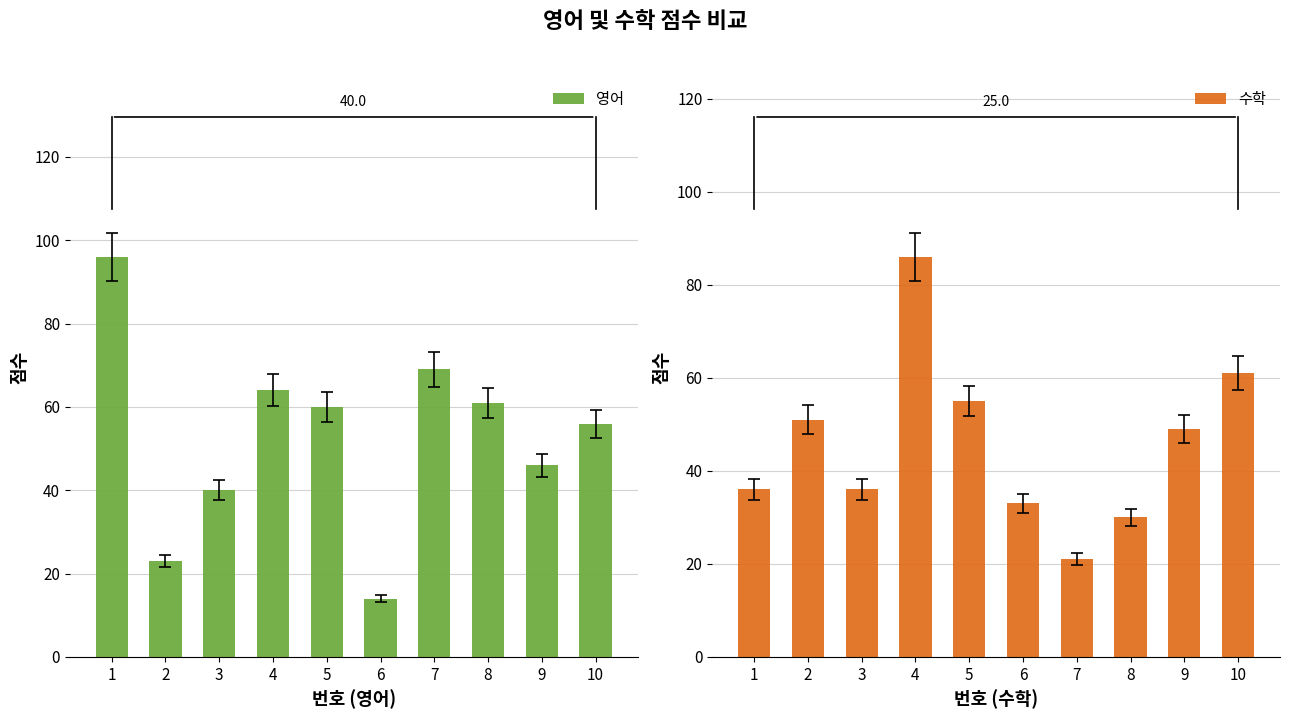

How many categories are shown in the chart?

10